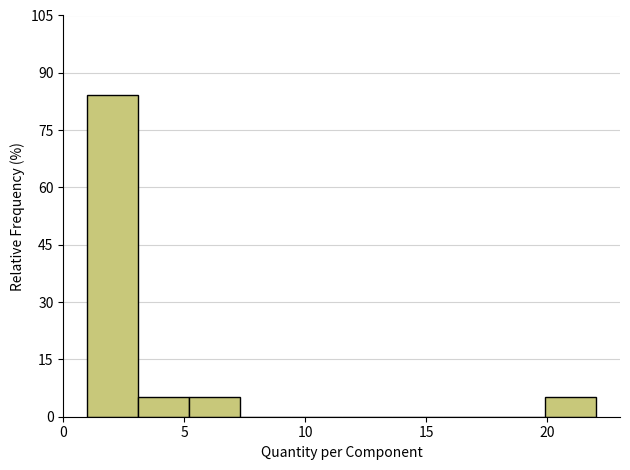

What is the height of the bar covering 3.1 to 5.2 on the x-axis? Neither the bar edges nor the heights are printed on the chart, so give them approximately, as read against the axes.

6